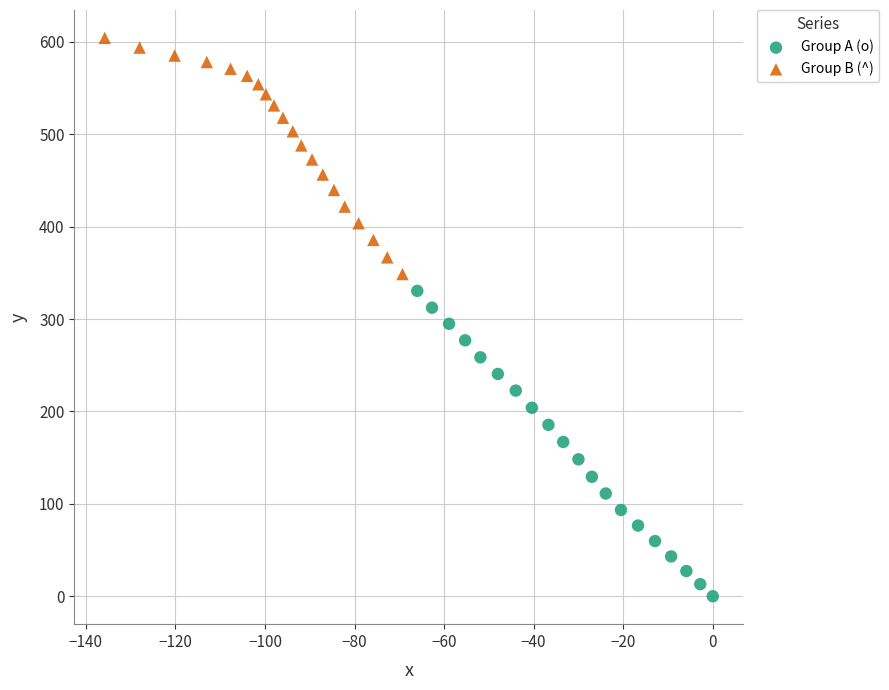

Which series reaches the maximum Y coordinate?

Group B (^)